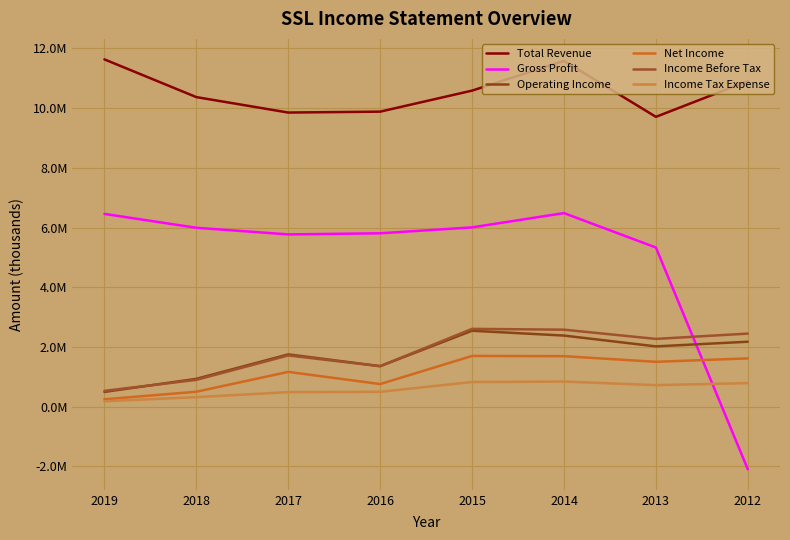

Where is Net Income nearest to the value 971950?

2017